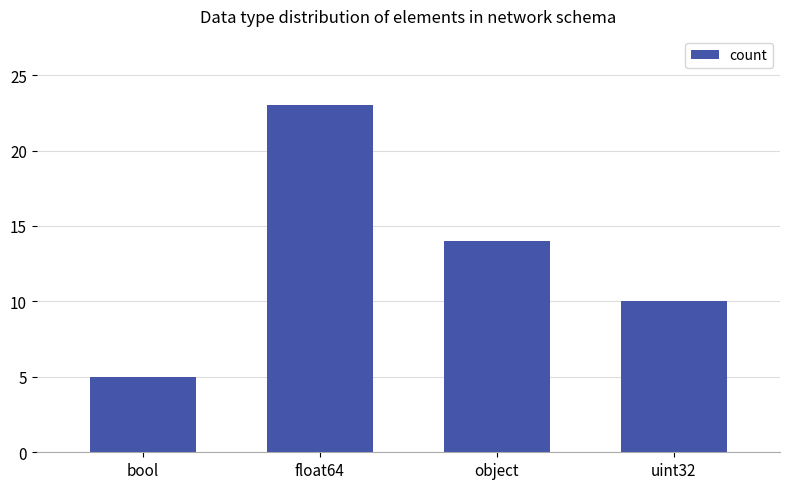

Reading left to right, what are all the values shown in this chart?

5	23	14	10